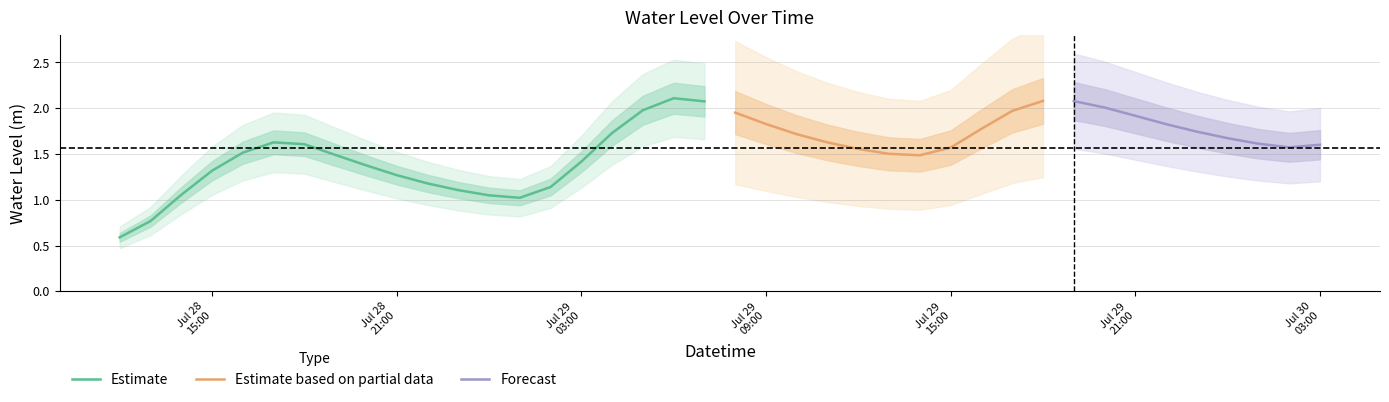

The value at 2024-07-29 21:00:00 is 1.0. True or false?

False